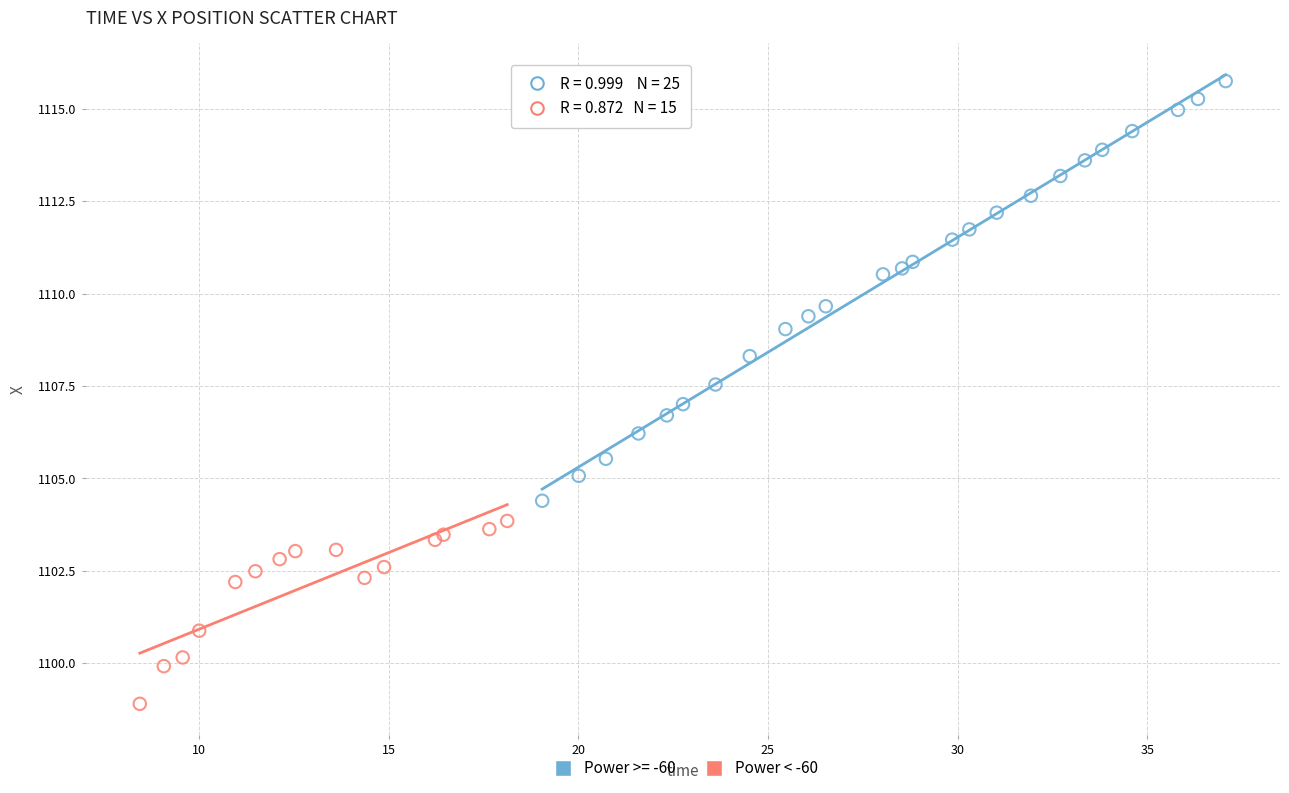

Which series has the widest spread of Y values?

Power >= -60